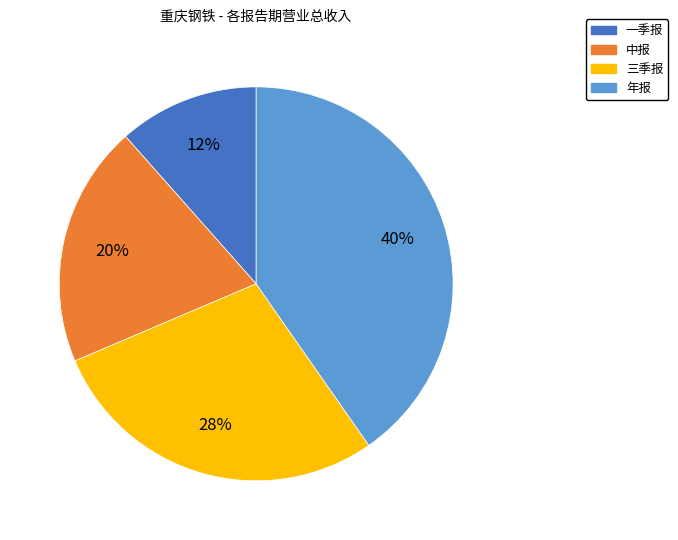

How many segments does this pie chart have?

4